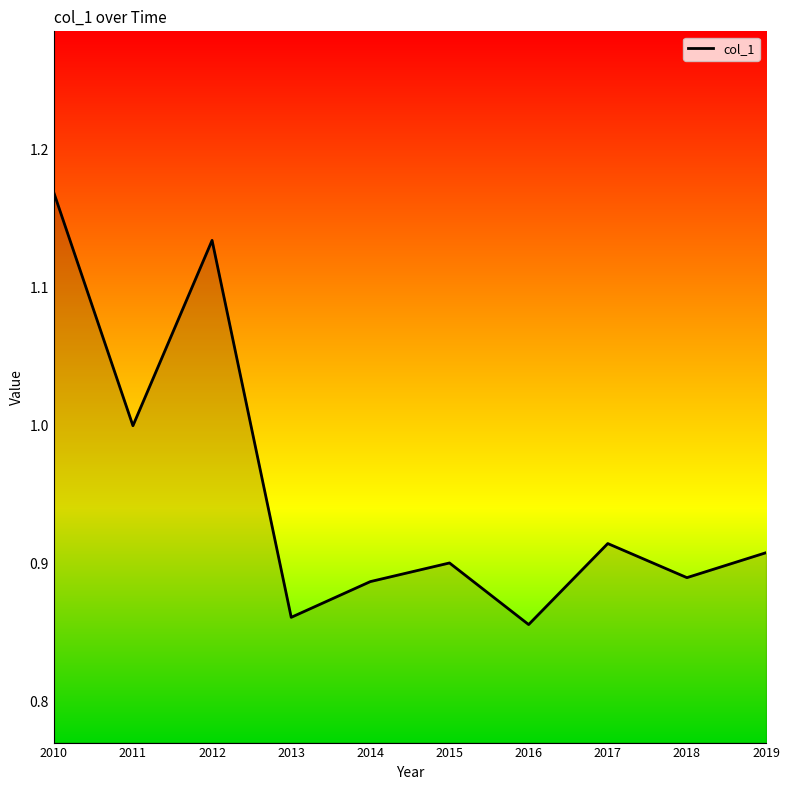

True or false: the data shows 0.9 at 2018.

True